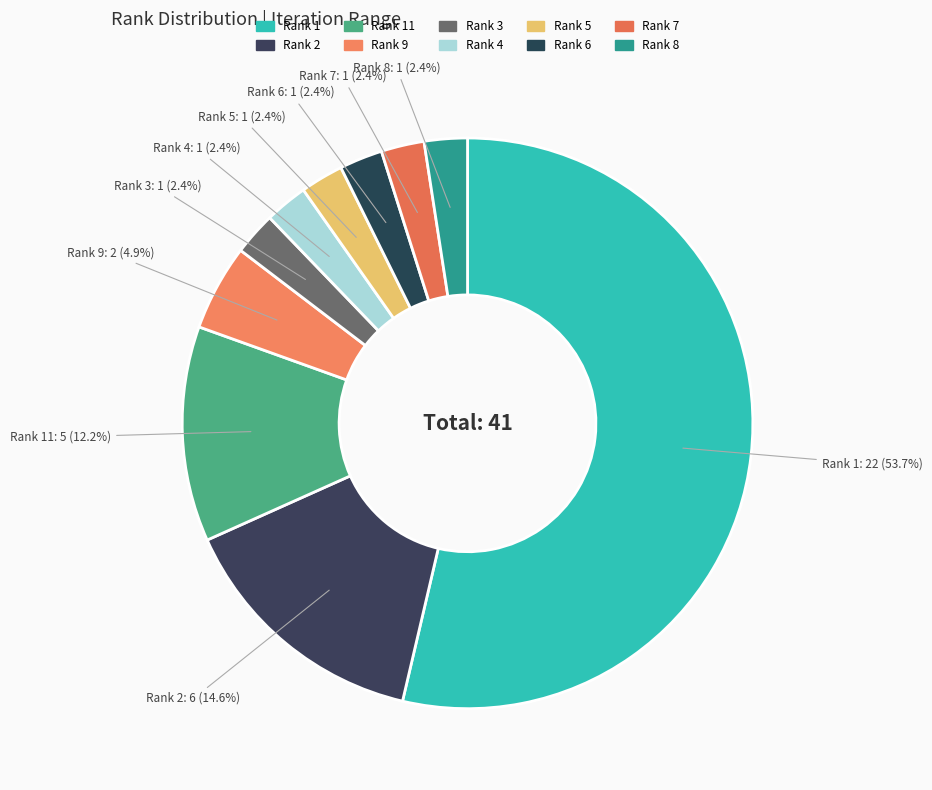

How much of the chart is everything except Rank 4?

97.6%